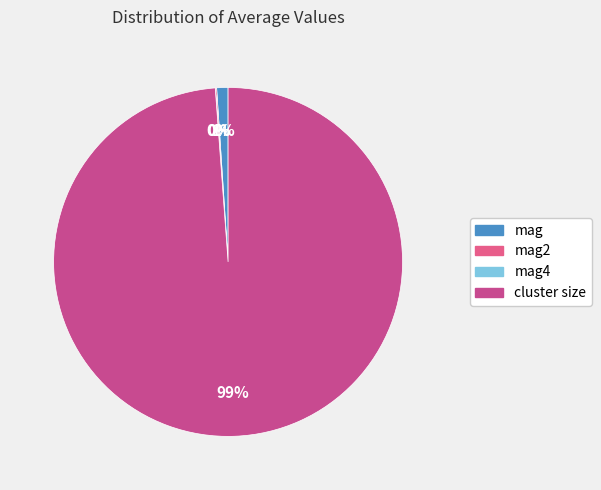

Which slice is the smallest?

mag4